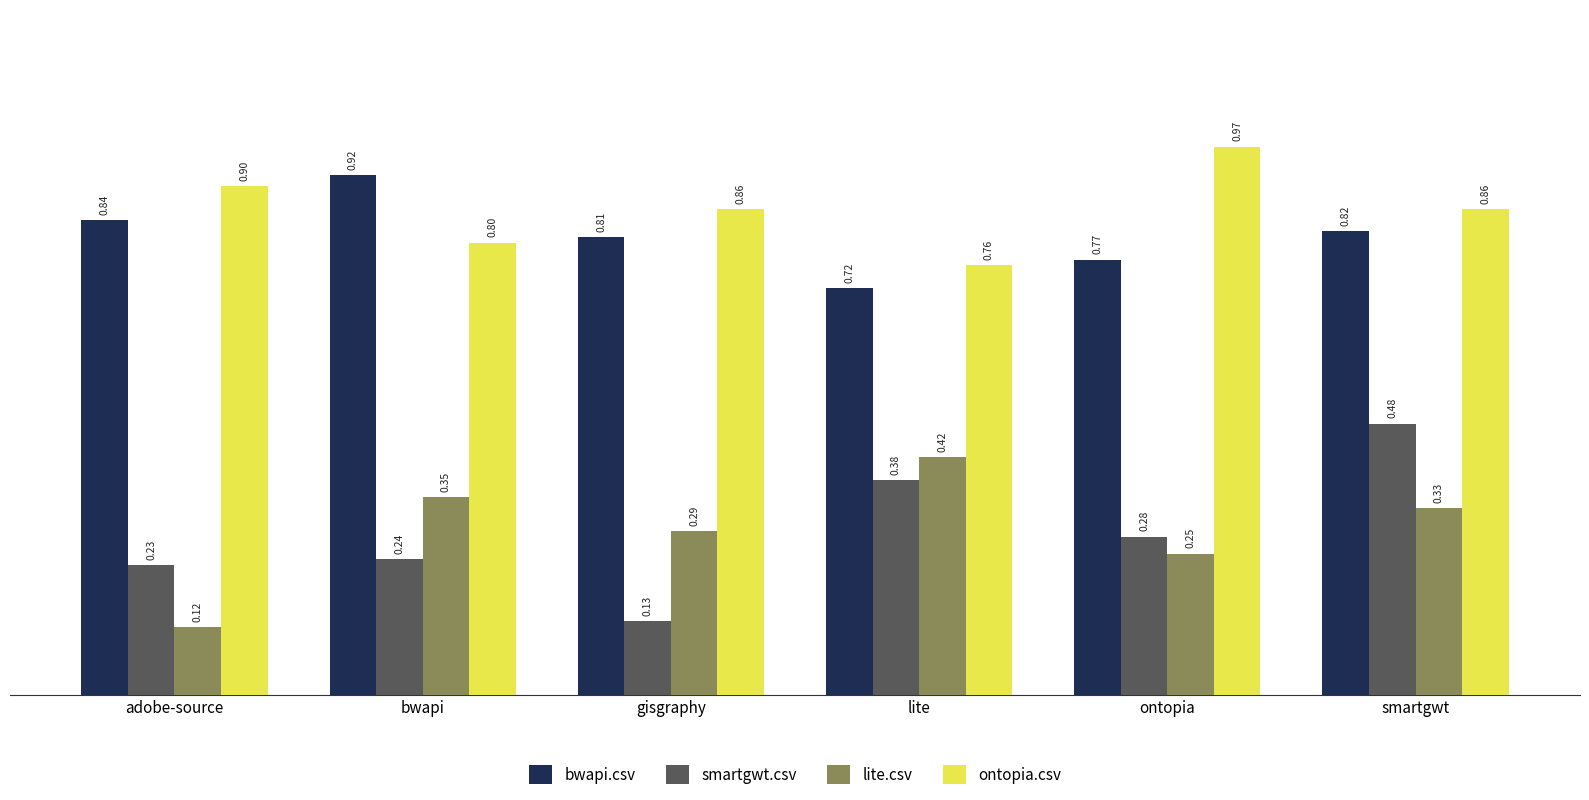

Are the bars grouped side by side (vs. stacked)?

Yes